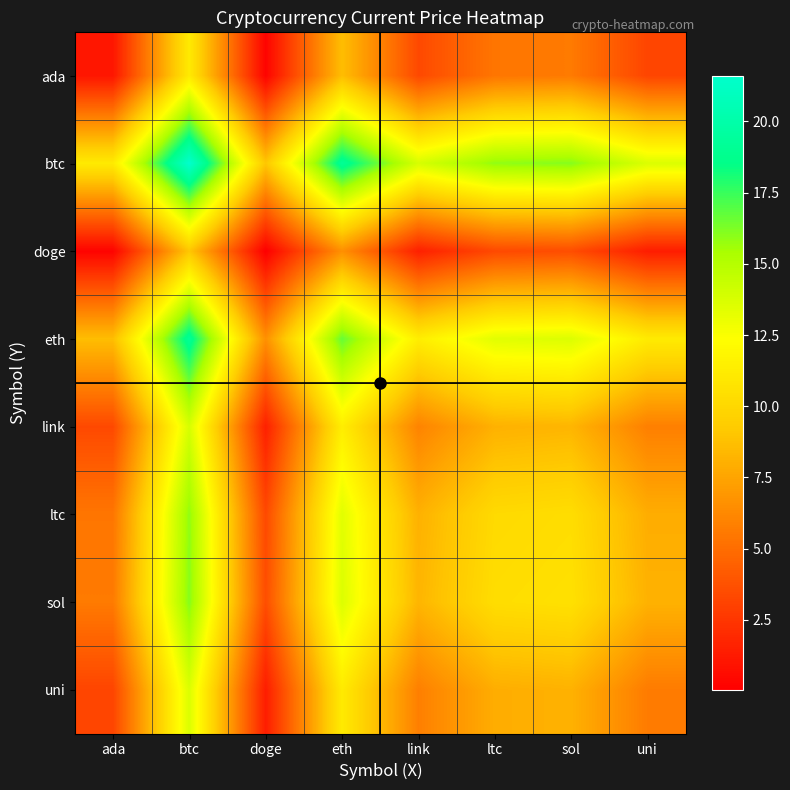

Which has a higher value, sol or btc?

btc